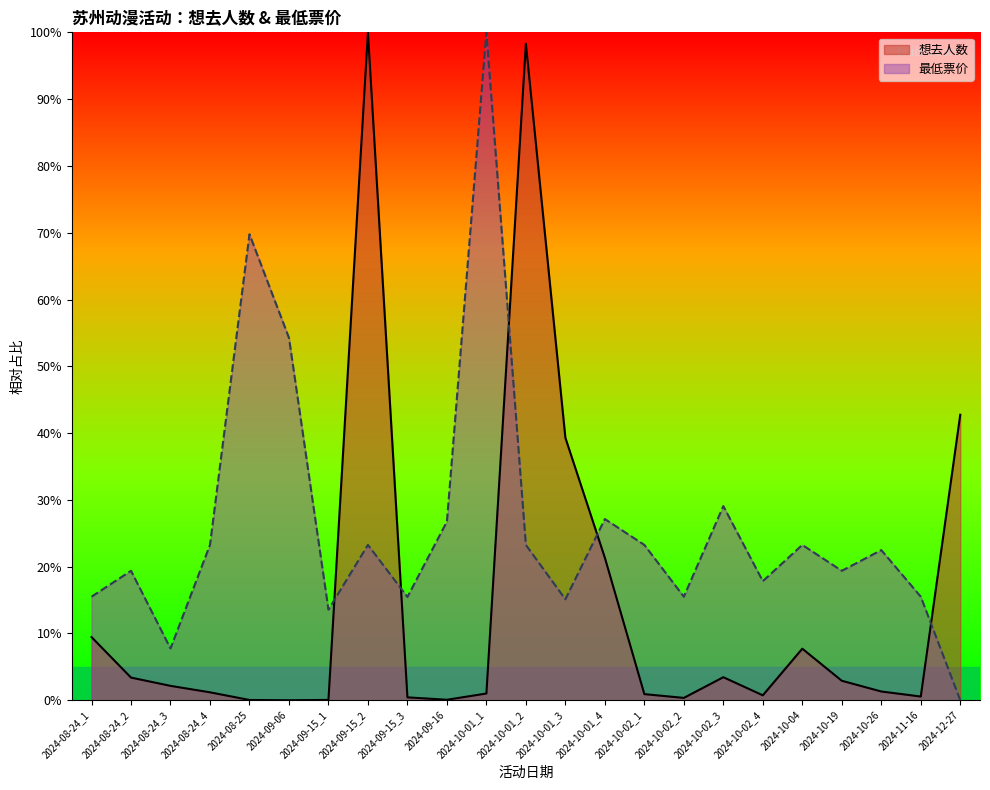

How many data points in 想去人数 are less than 1?

9